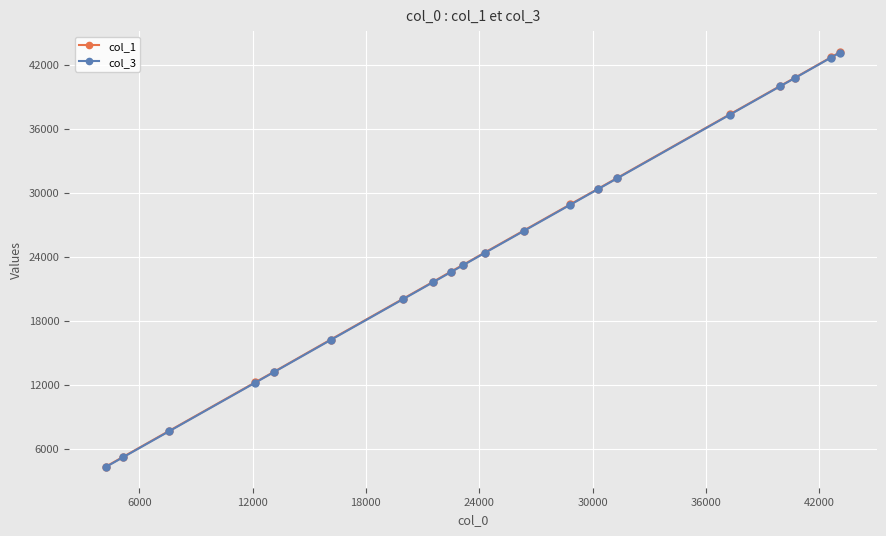

What is the greatest value displayed?

43175